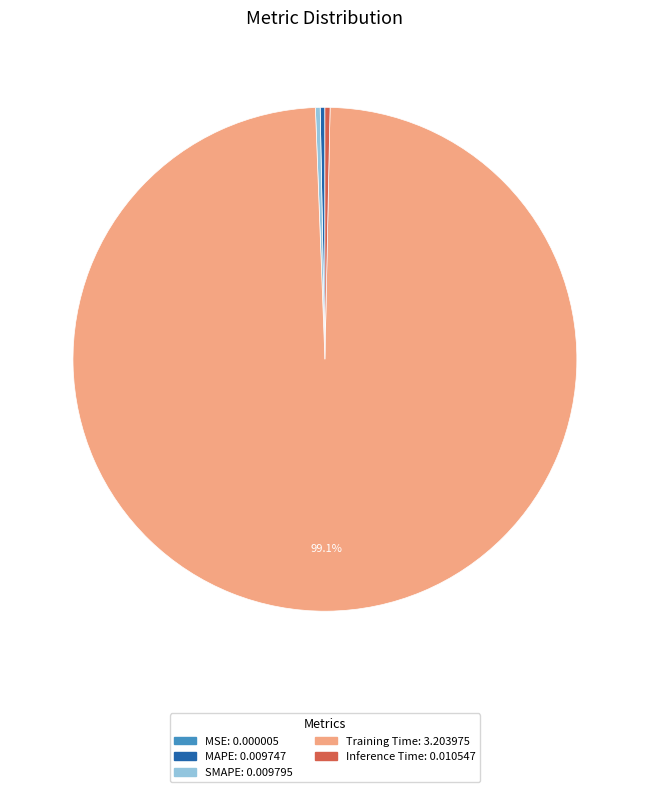

Combined, do MAPE and Training Time account for over 50%?

Yes